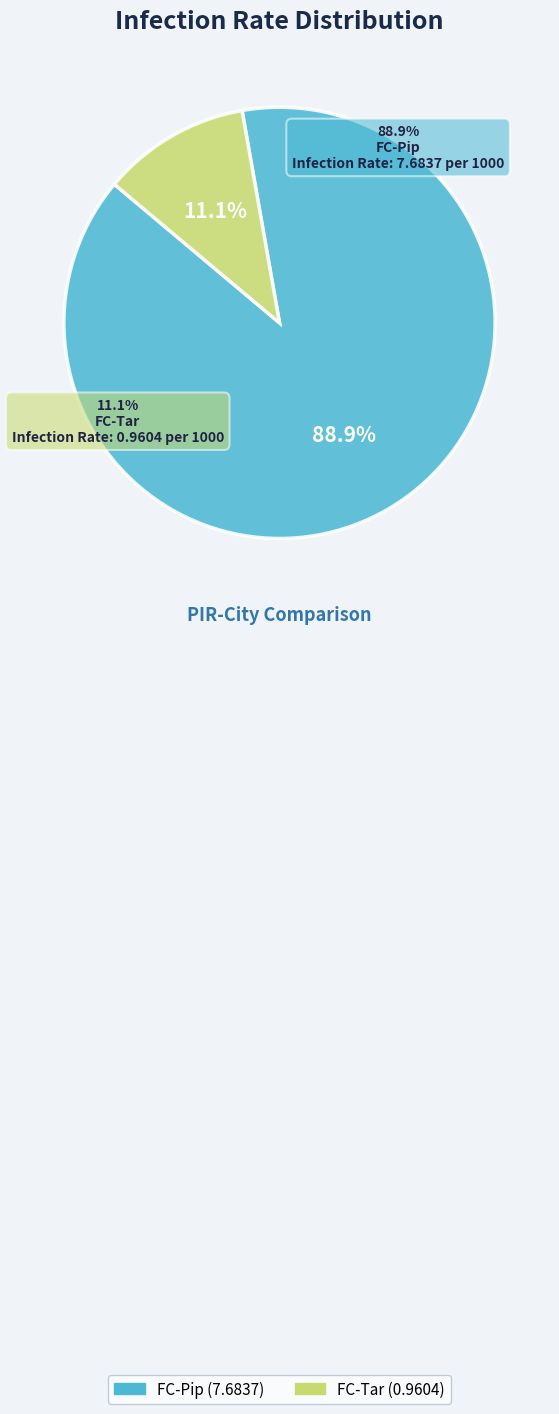

Does FC-Pip account for over 50% of the chart?

Yes